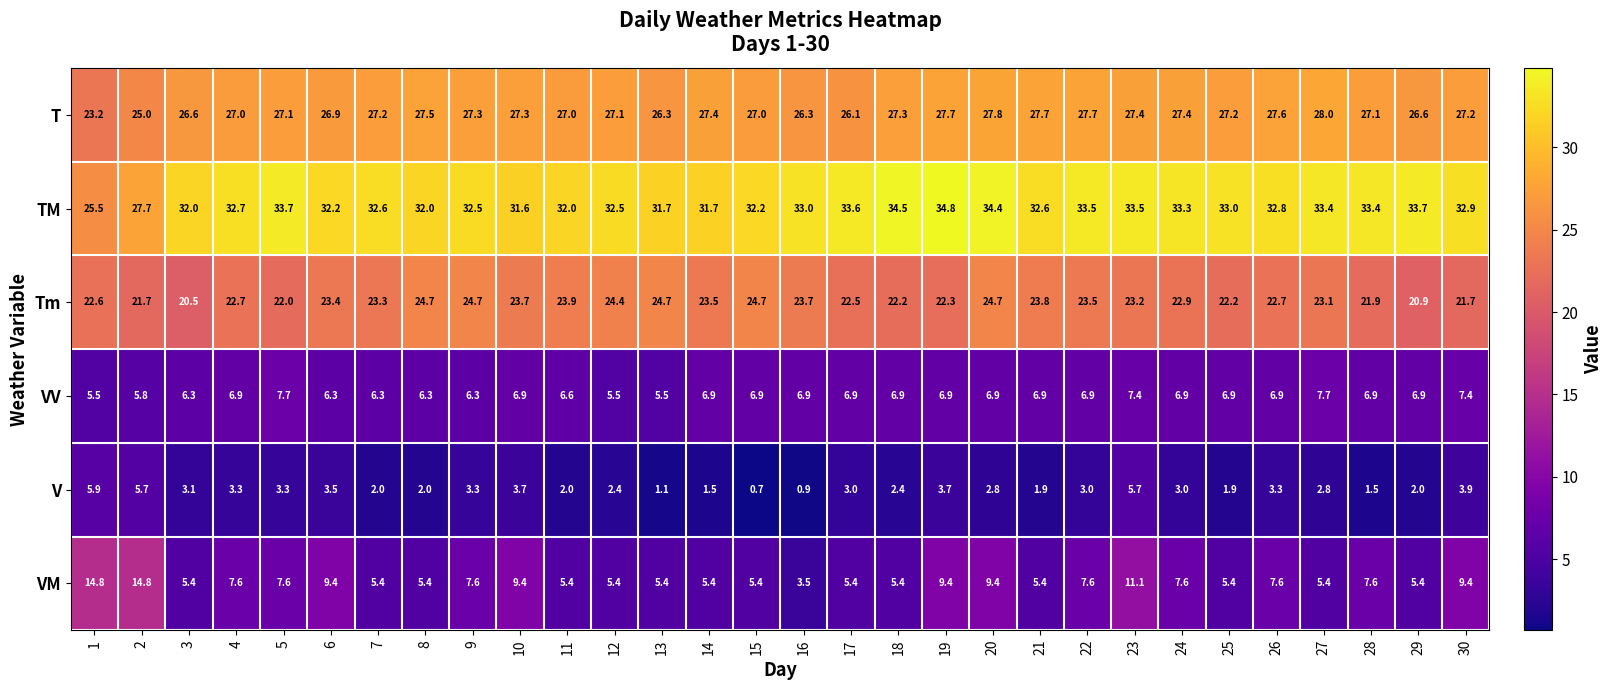

Rank the series by their maximum value, from highest to lowest.

TM, T, Tm, VM, VV, V